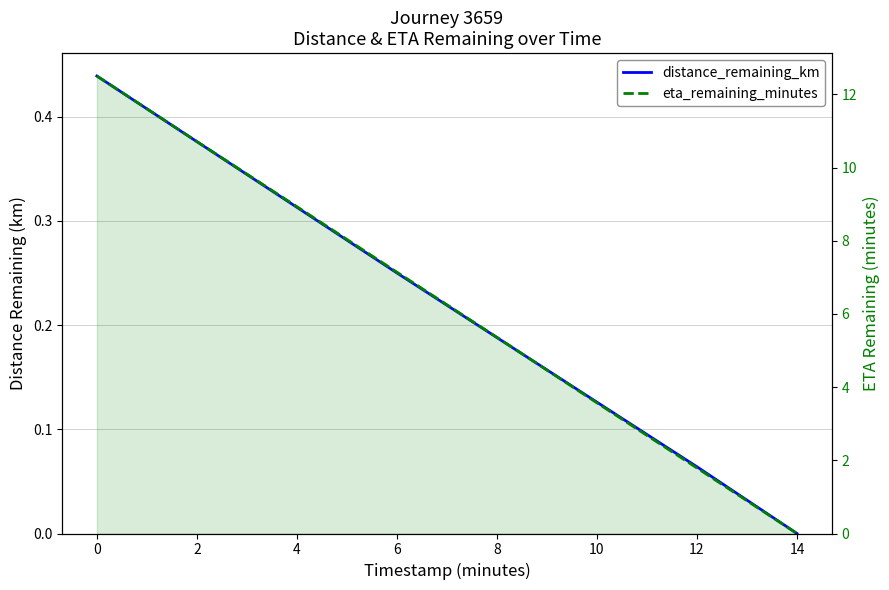

True or false: eta_remaining_minutes and distance_remaining_km intersect in this chart.

False